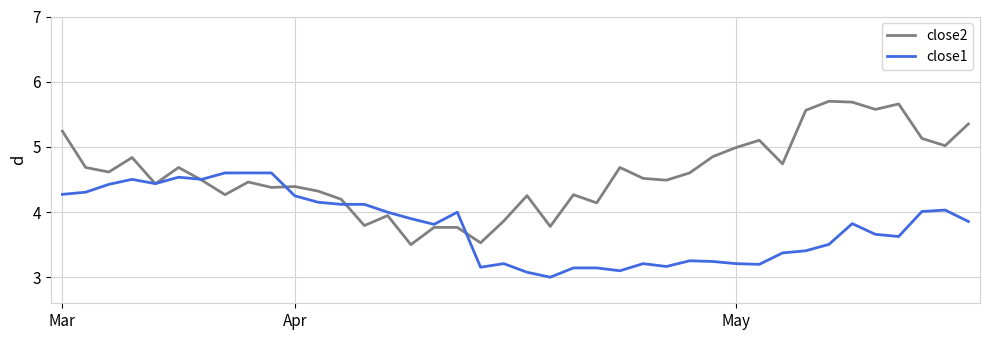

After their last crossing, which series has the higher values: close1 or close2?

close2